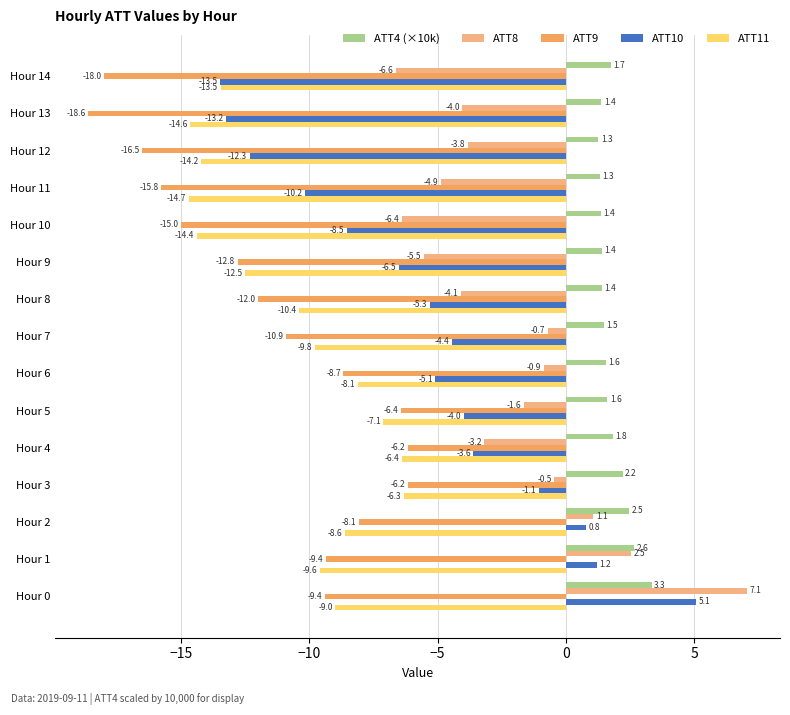

What is the sum of all ATT8 values?

-31.6